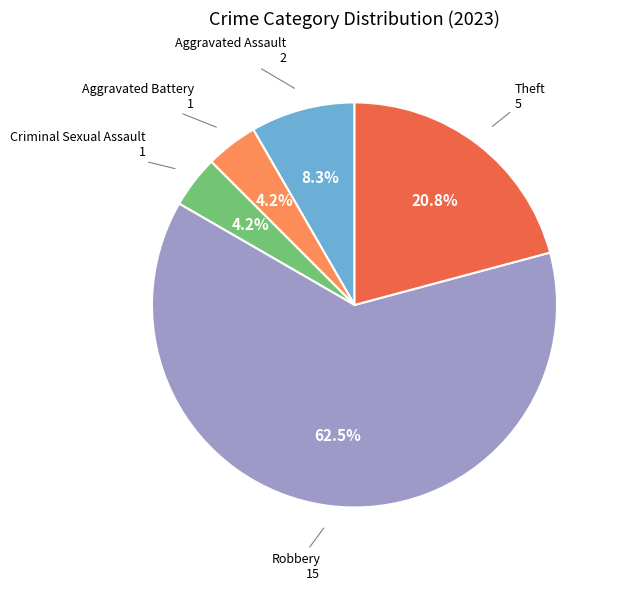

Does any single category account for the majority?

Yes